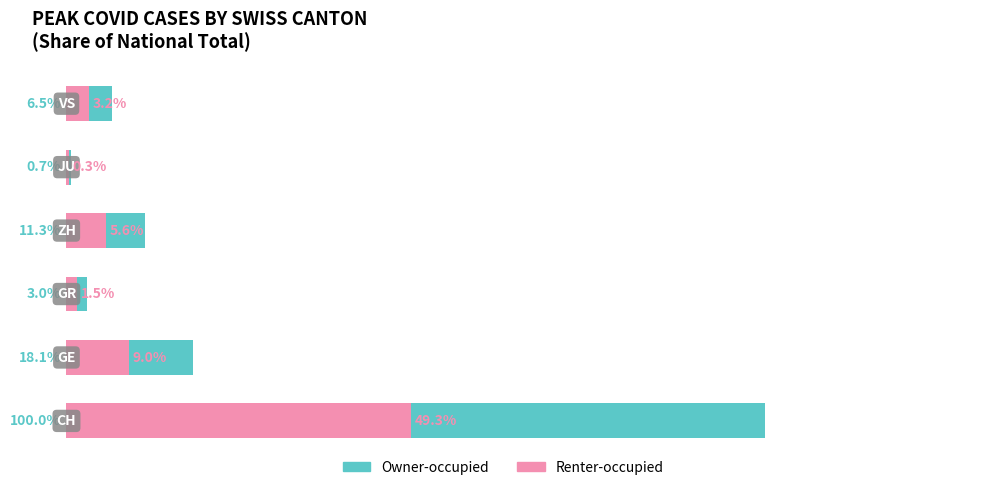

What is the sum of all Renter-occupied values?

68.9